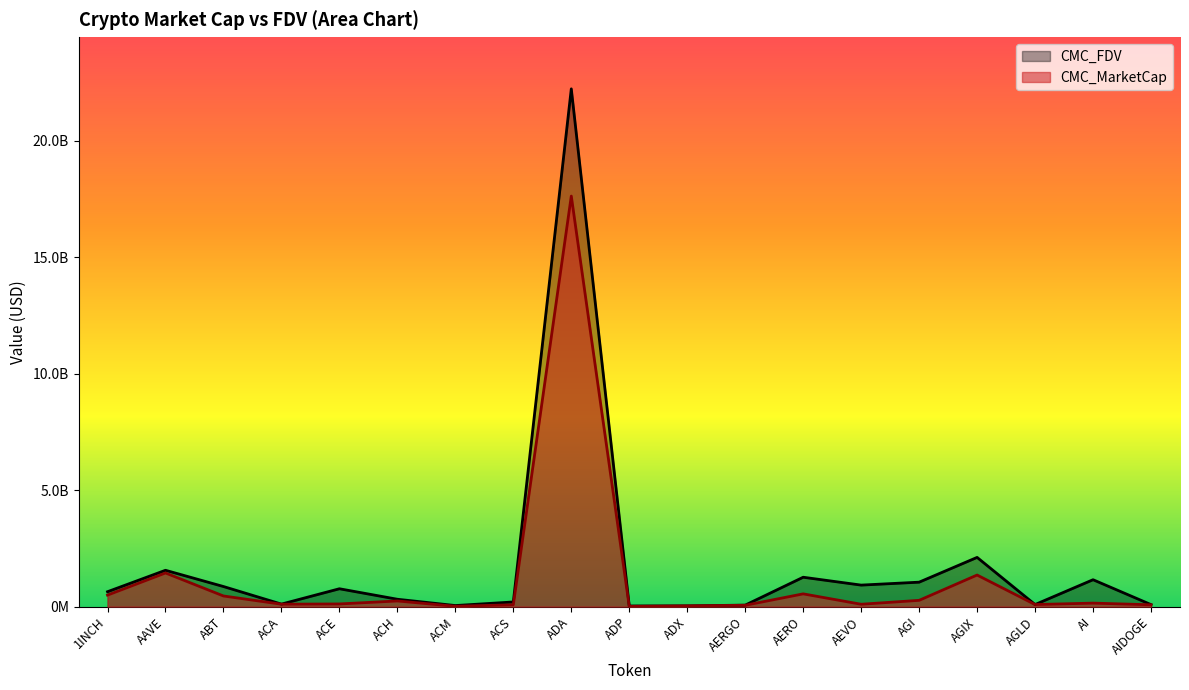

How many data points in CMC_FDV are above 640480116?

10